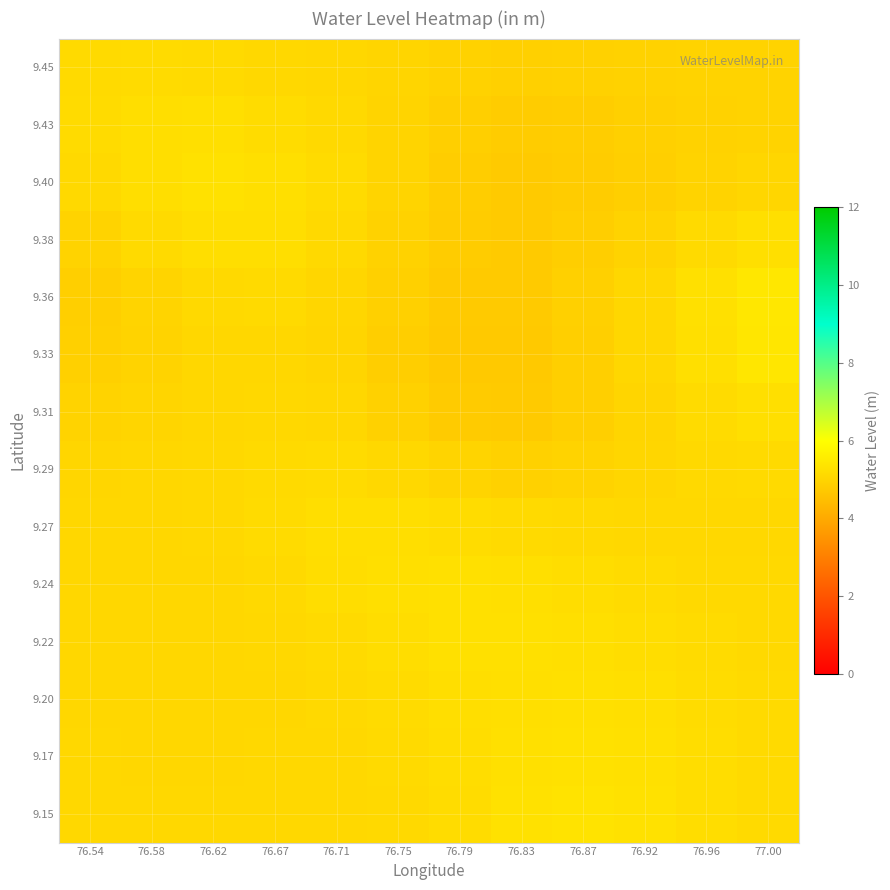

How many distinct data groups are displayed?

14